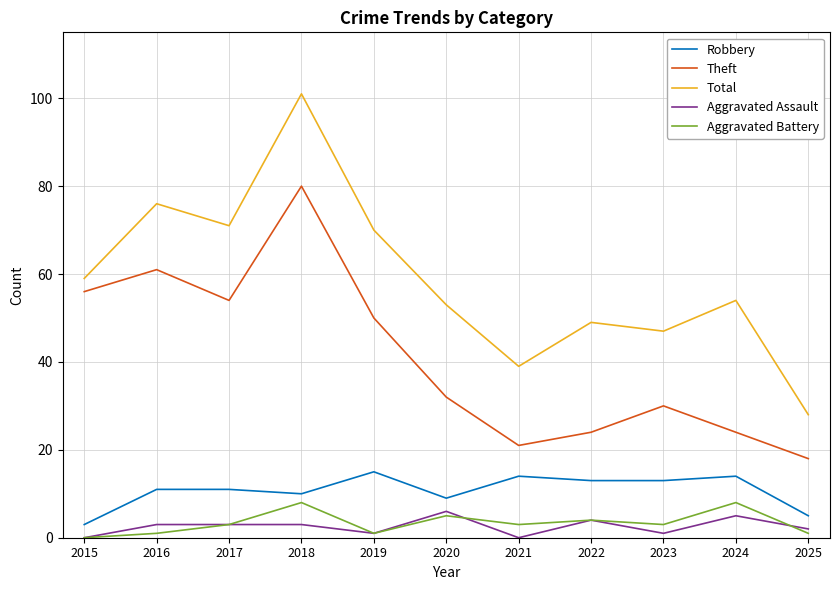

How many interior local valleys does the Total series have?

3